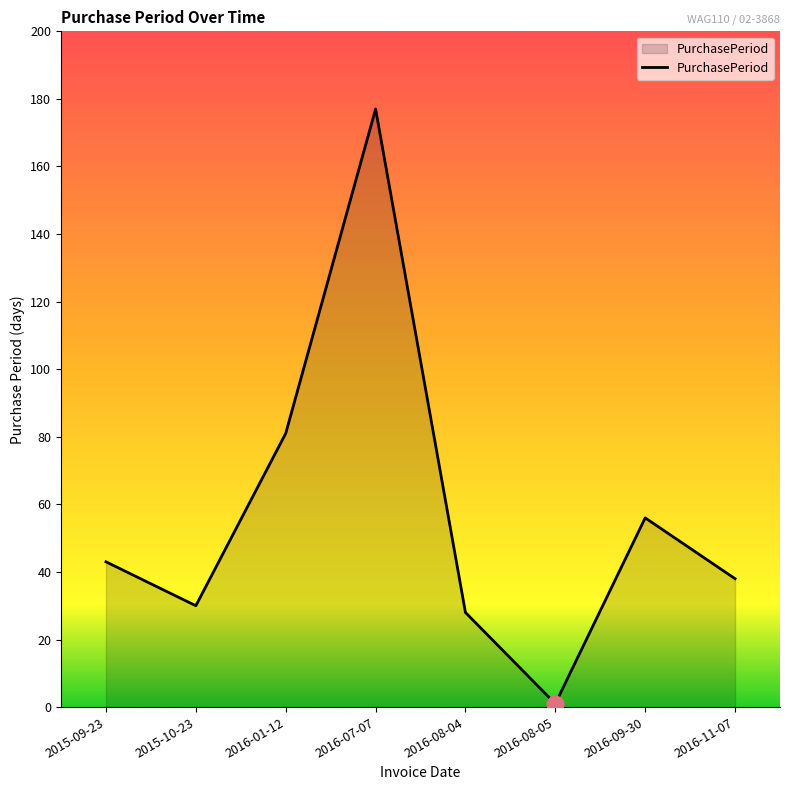

Where is the first local maximum?

2016-07-07